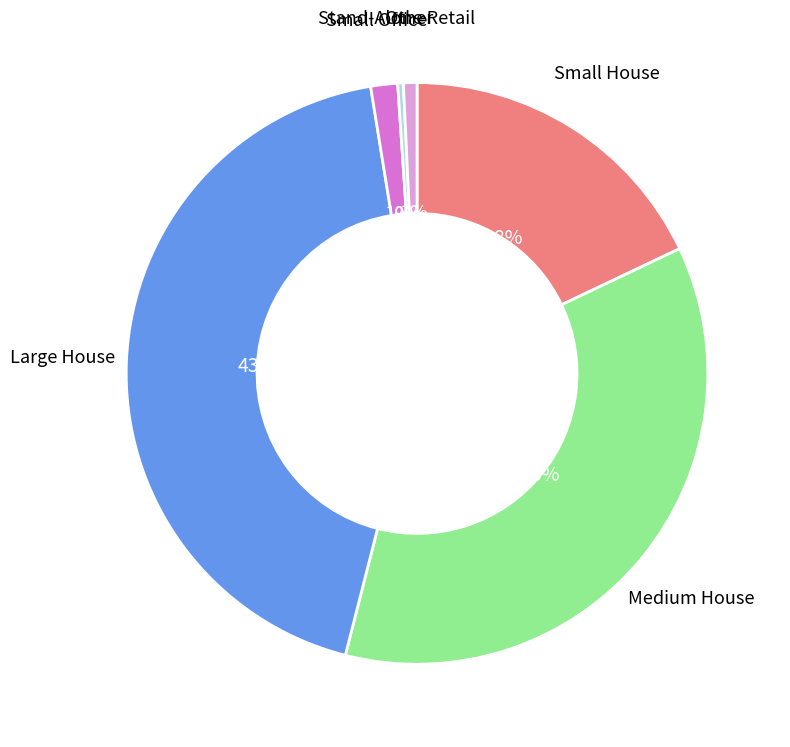

Is the sum of Large House and Medium House greater than half?

Yes